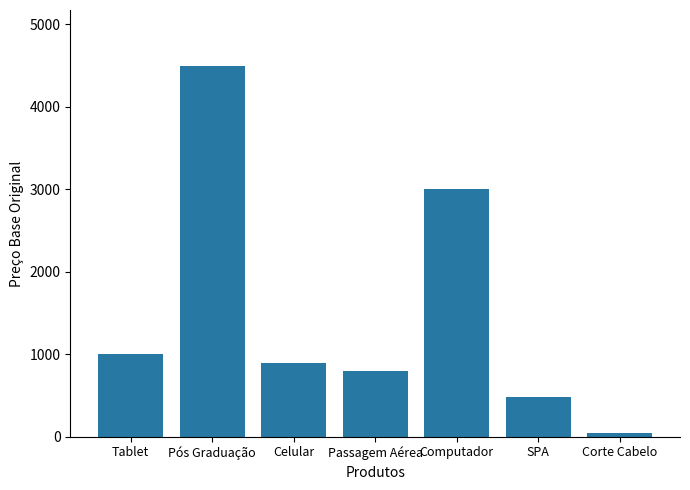

What is the label of the 5th bar from the right?

Celular